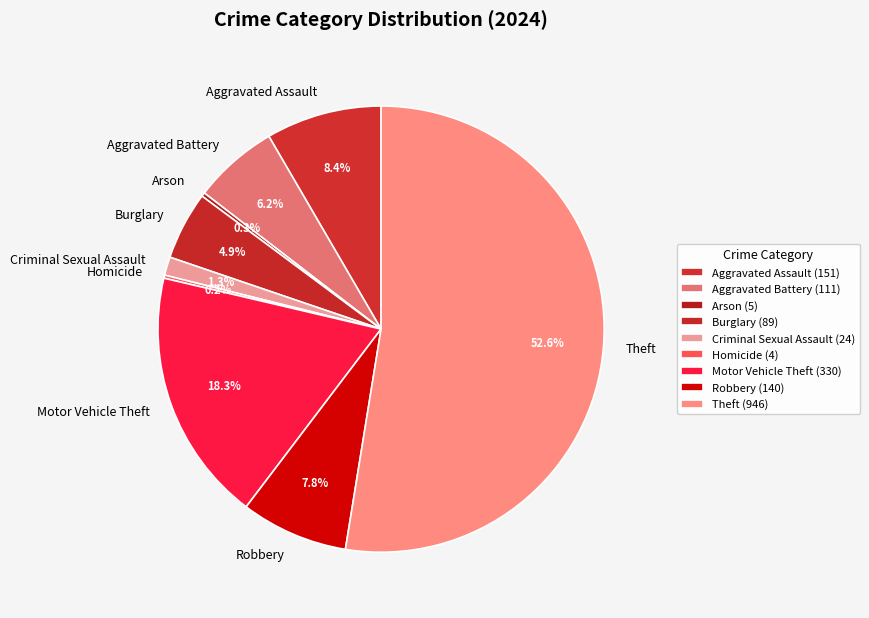

Is there a majority slice in this chart?

Yes